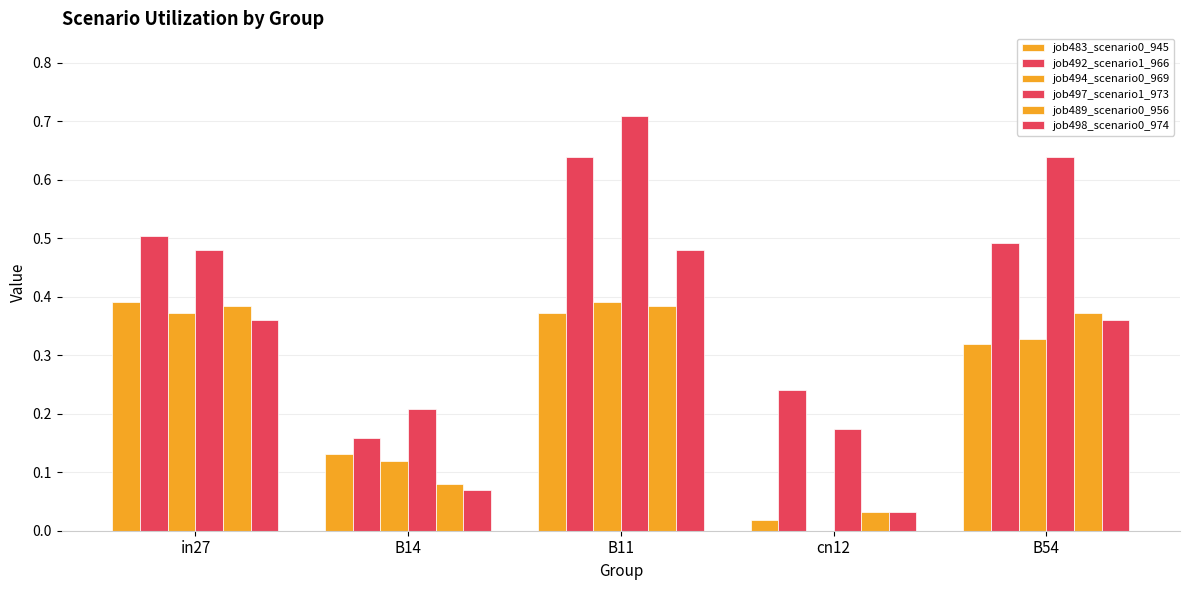

List the labels in order of job498_scenario0_974 value, smallest first.

cn12, B14, in27, B54, B11